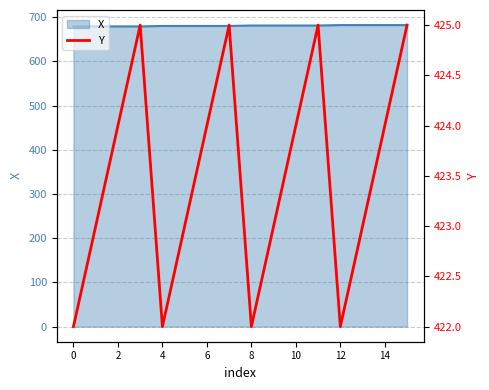

What is the maximum value for X?

682